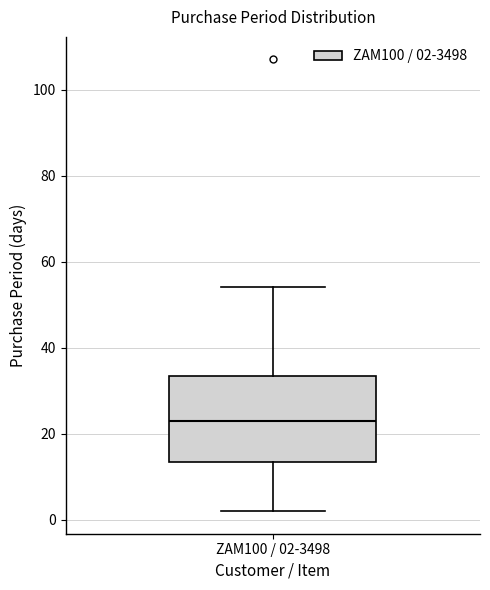

Read this box plot against the y-axis: the position of the median line, the range covered by the box, and the ends of both whiskers. The values are not printed on the chart, so give them approximately, as read against the axis.

median 24, box 14 to 34, whiskers 2 to 54